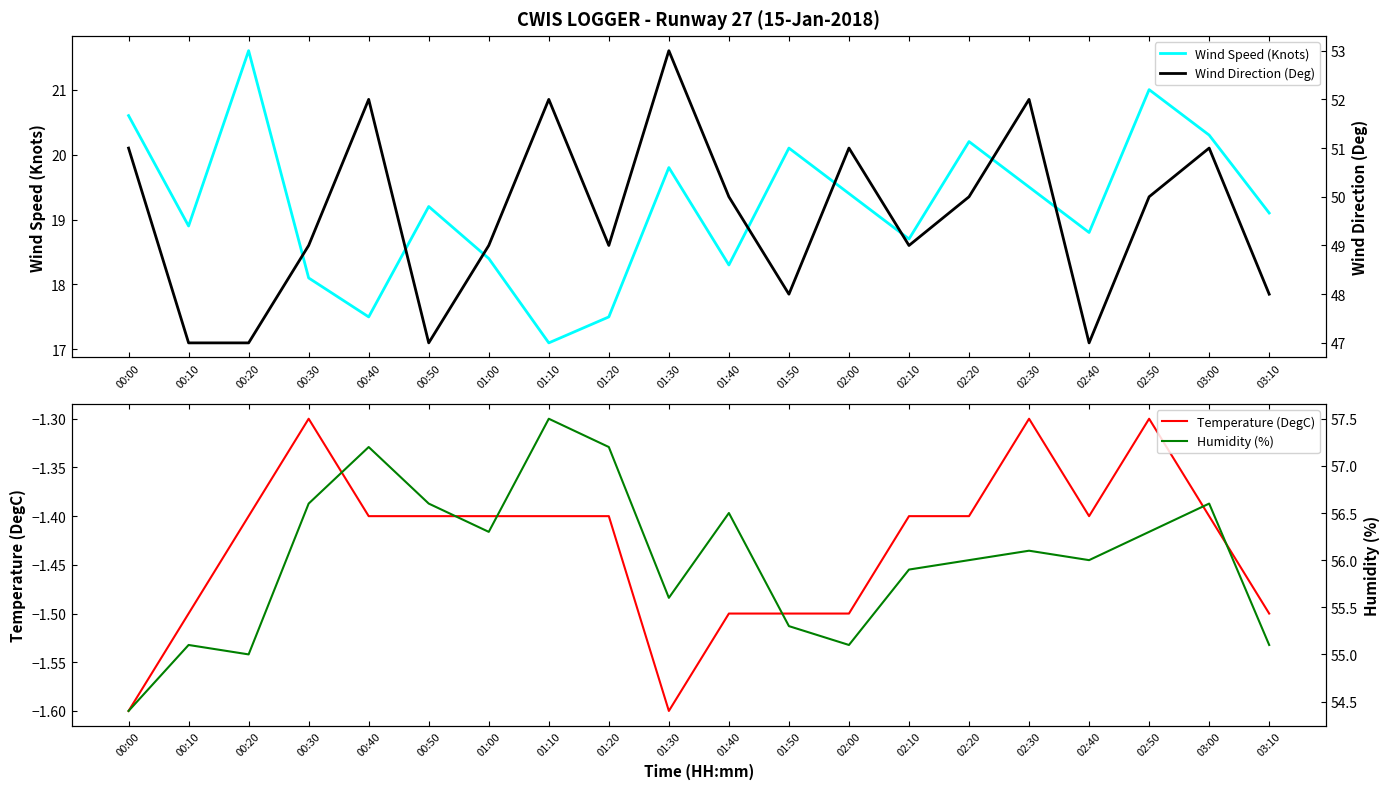

At which category does Temperature (DegC) reach its first local valley?

01:30